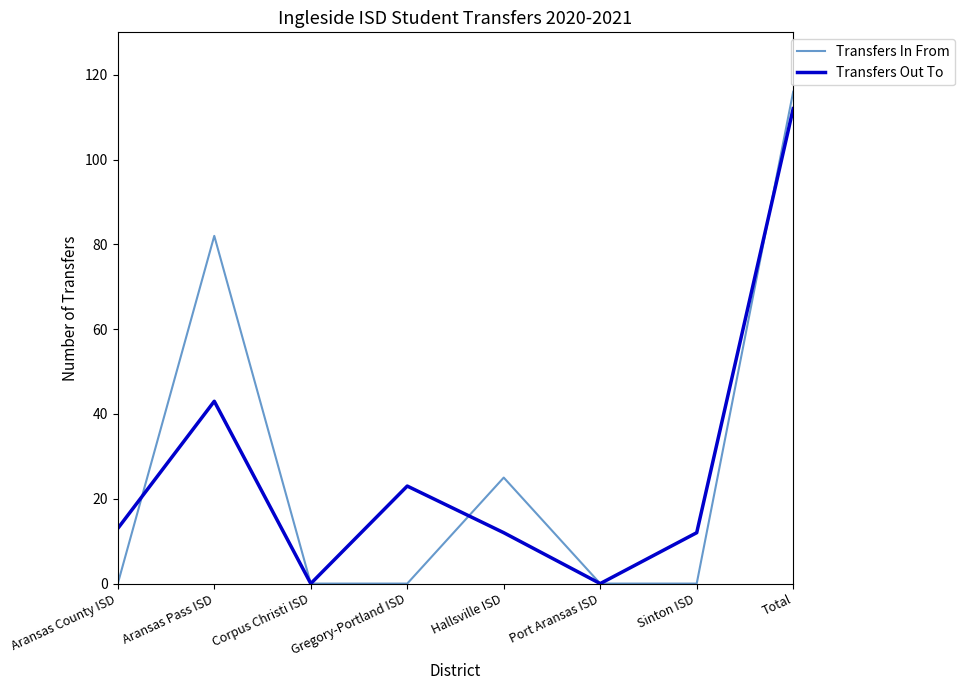

Does the chart display data point markers on the line(s)?

No